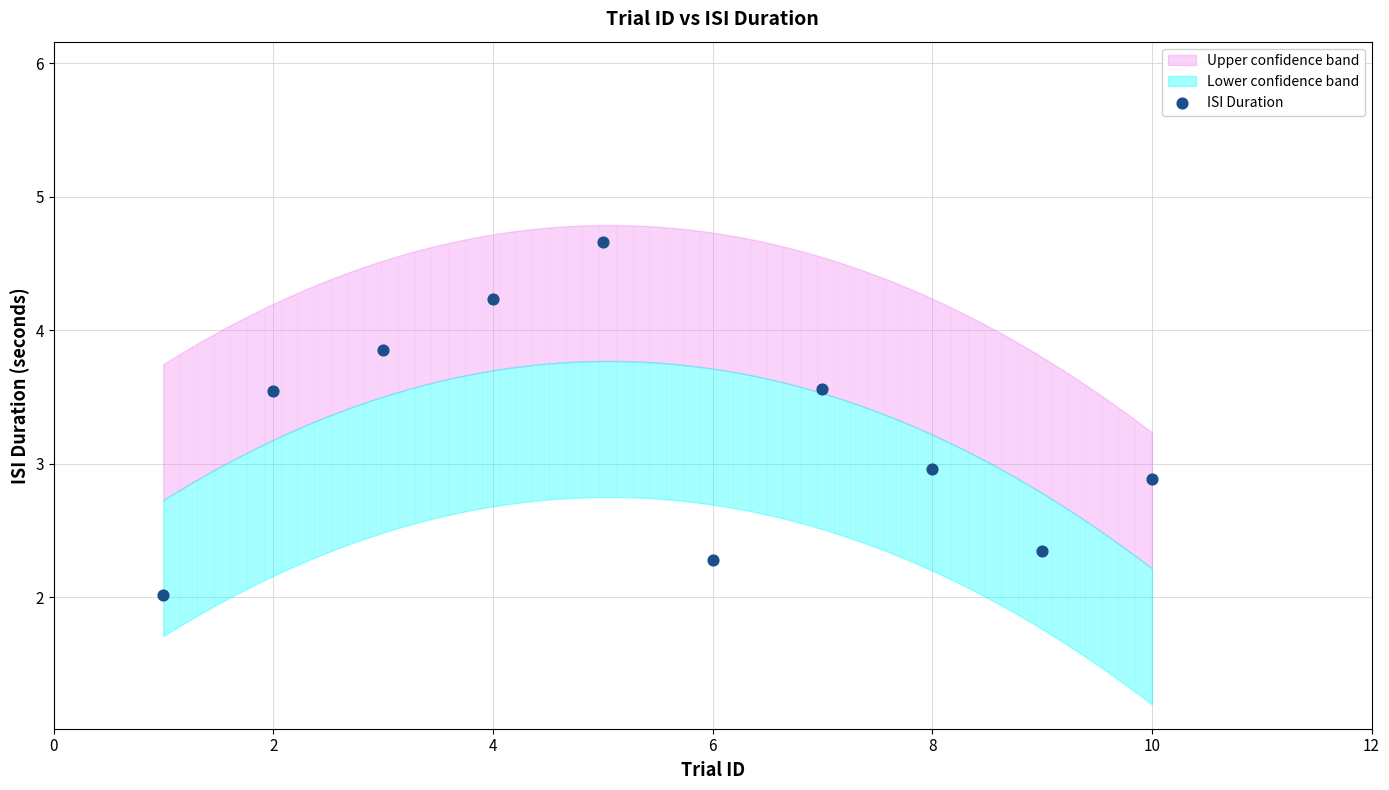

What is the average X value?

5.5